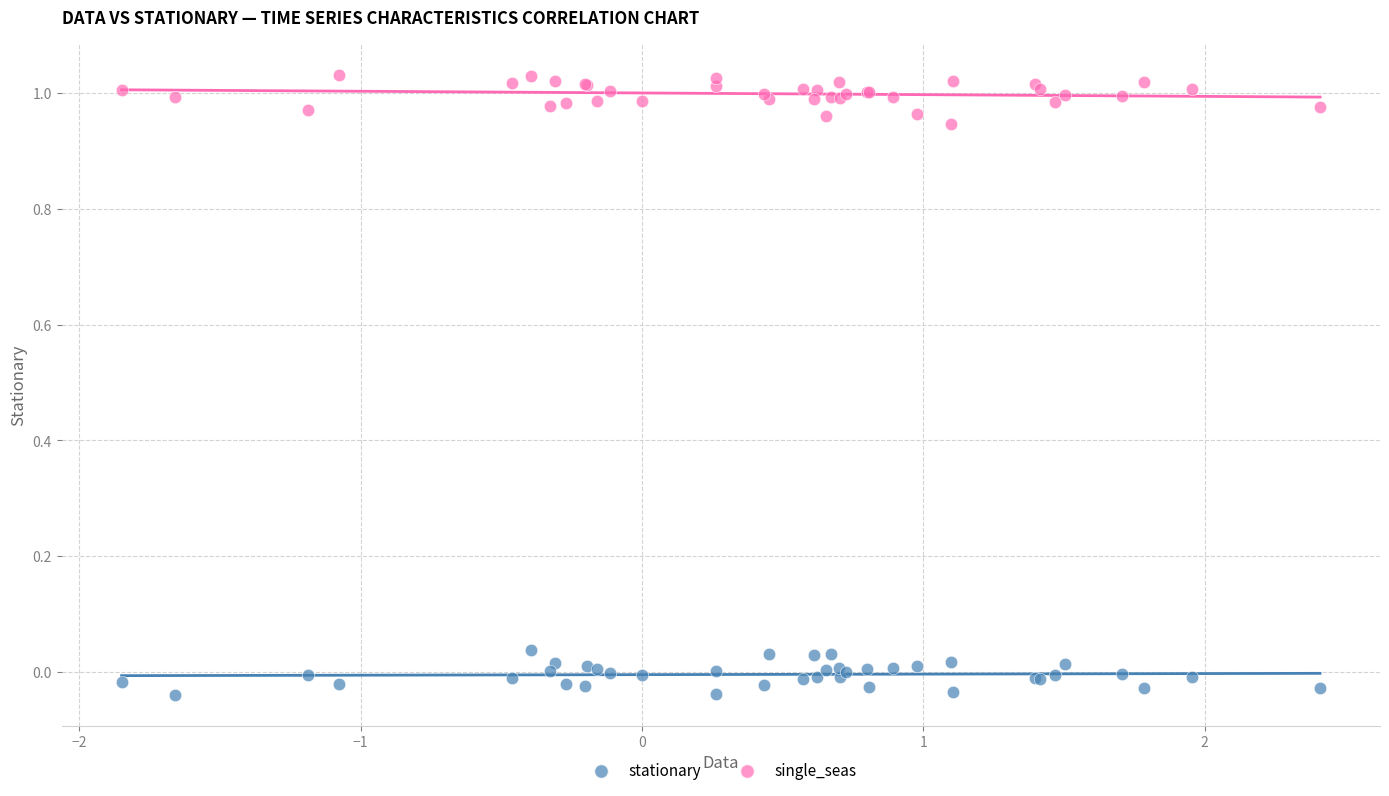

Which series contains the highest Y value?

single_seas